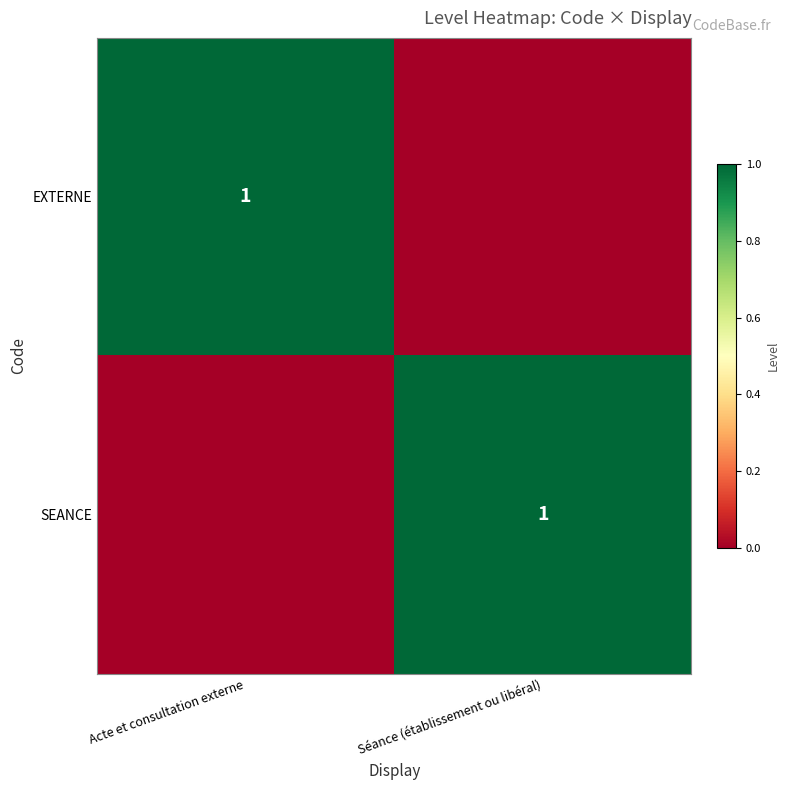

The value of SEANCE at Séance (établissement ou libéral) is 1. True or false?

True